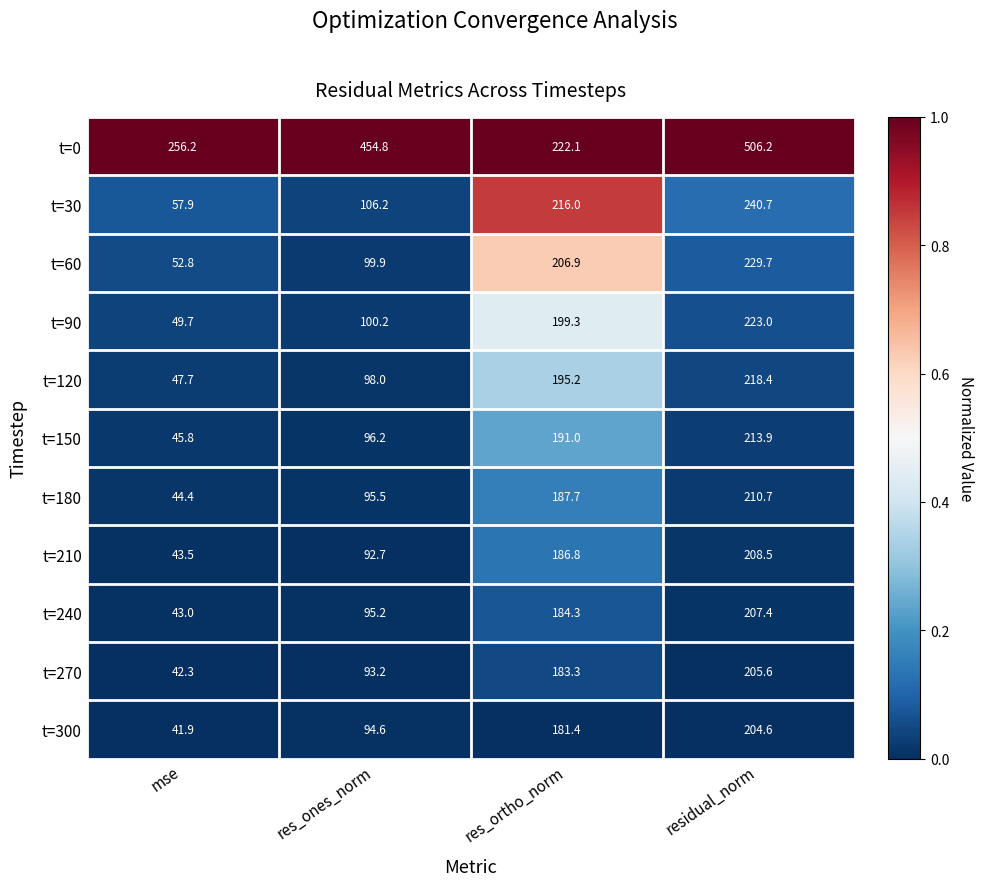

What is the difference between the maximum and minimum values in the t=90 series?

173.3